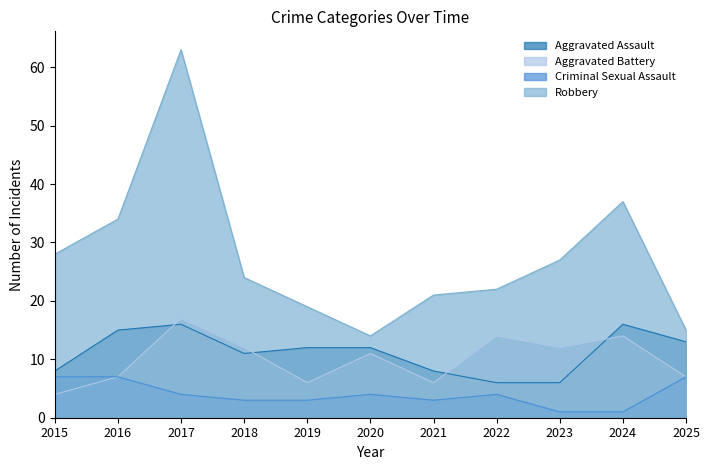

What are all the series names shown in the legend?

Aggravated Assault, Aggravated Battery, Criminal Sexual Assault, Robbery